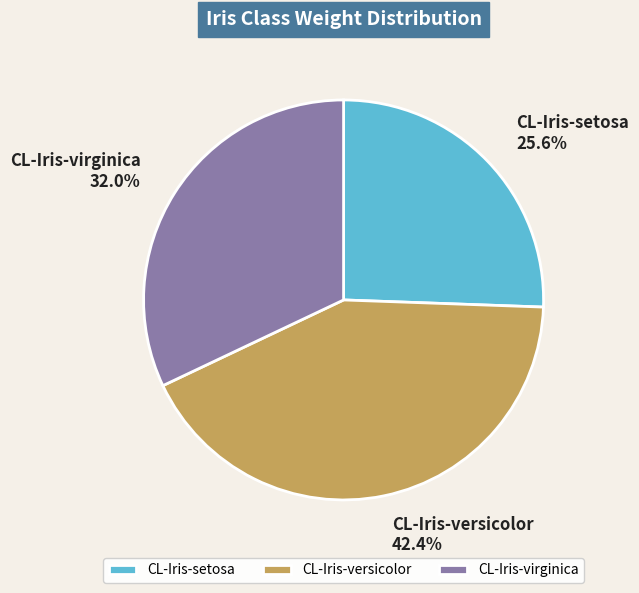

Is it true that CL-Iris-setosa is 26% of the pie?

True